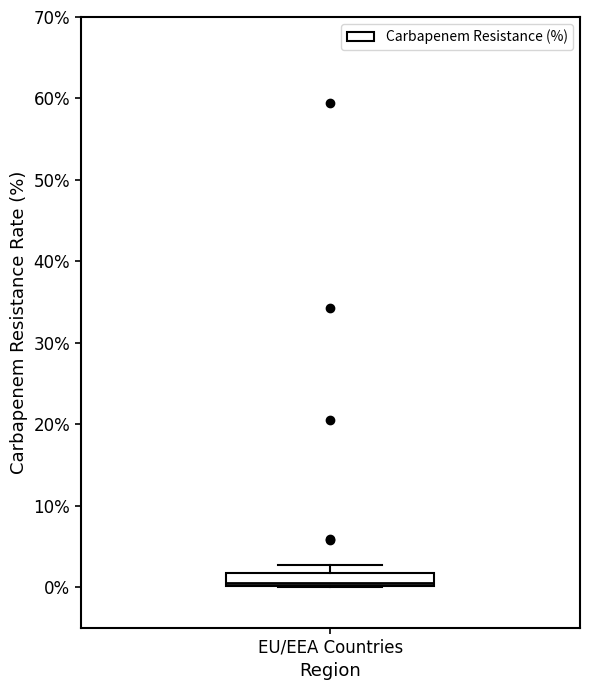

Transcribe this box plot: give where the median line is, the range the box spans, and where the two whiskers end, as read against the y-axis. The values are not printed on the chart, so give them approximately, as read against the axis.

median 1, box 0 to 2, whiskers 0 to 3